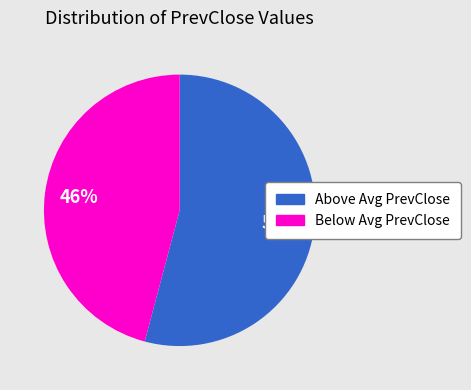

Does any single category account for the majority?

Yes